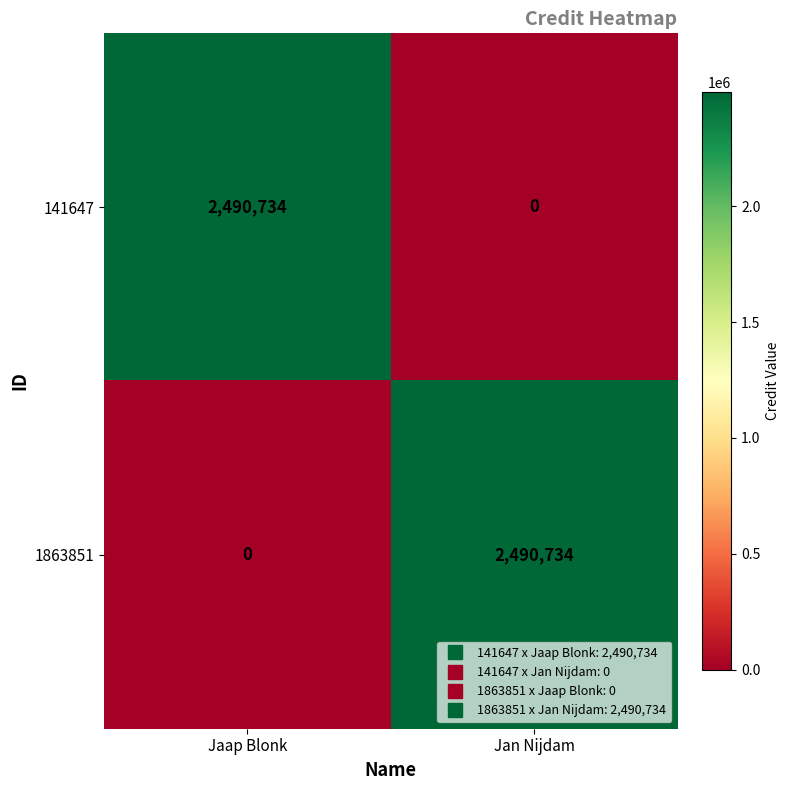

What is the spread (max minus min) of values at Jaap Blonk?

2490734